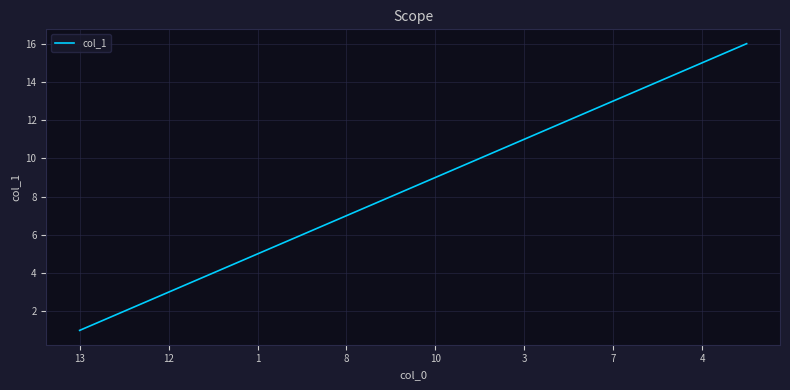

Does the chart have visible grid lines?

Yes